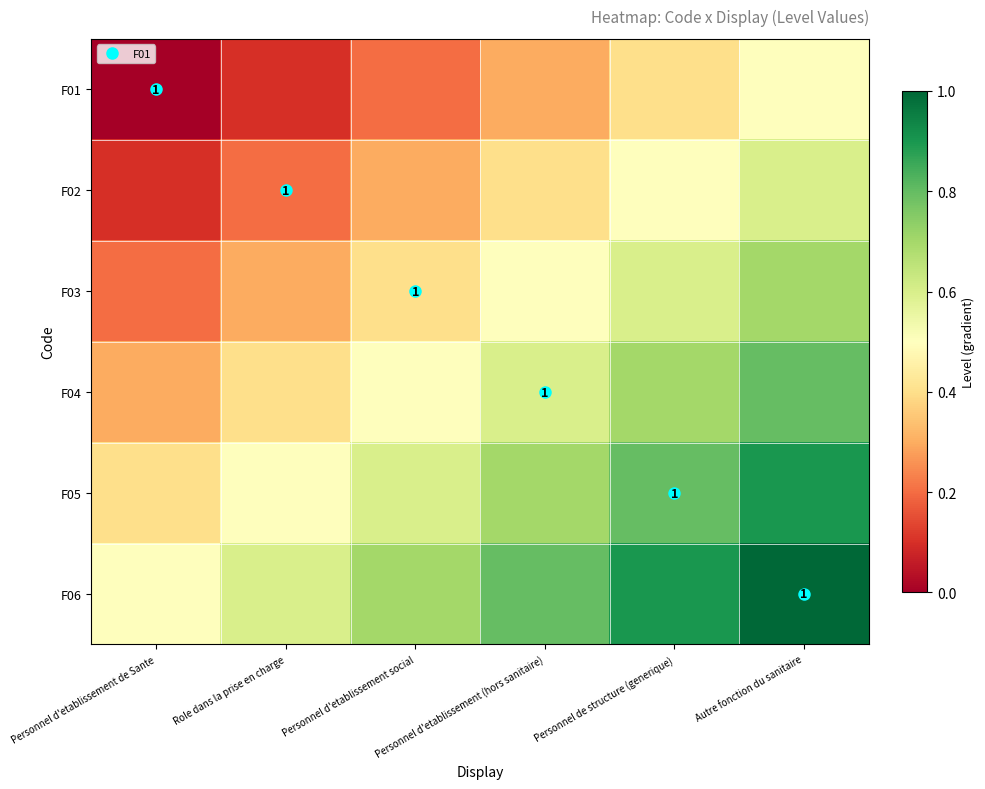

What is the spread (max minus min) of values at Personnel d'etablissement de Sante?

0.5